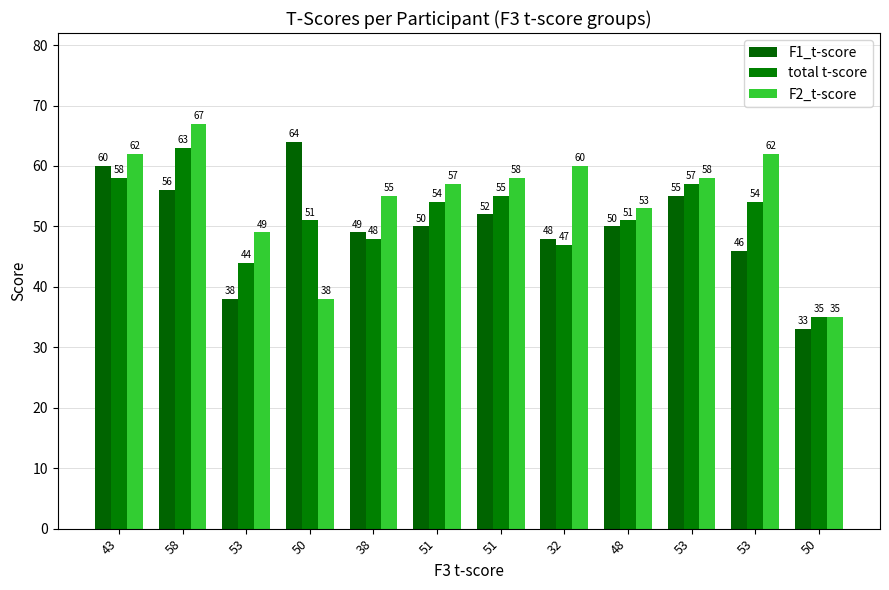

Between 50 and 50, which series saw the biggest shift?

F1_t-score